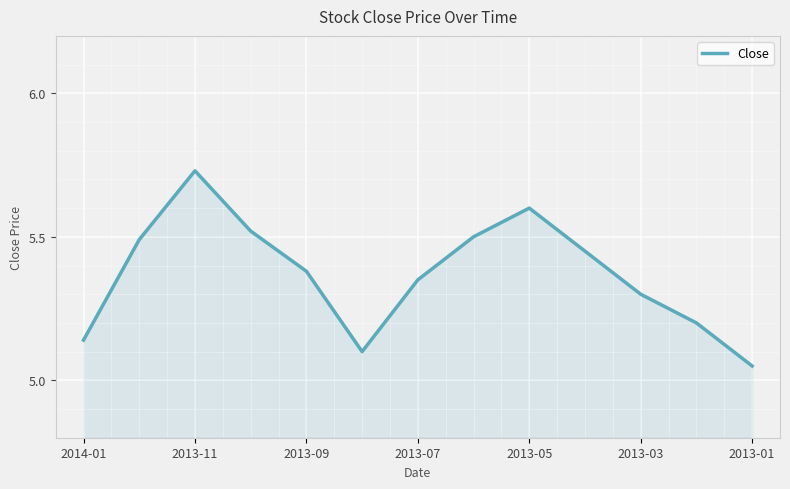

What is the difference between the maximum and minimum values?

0.7